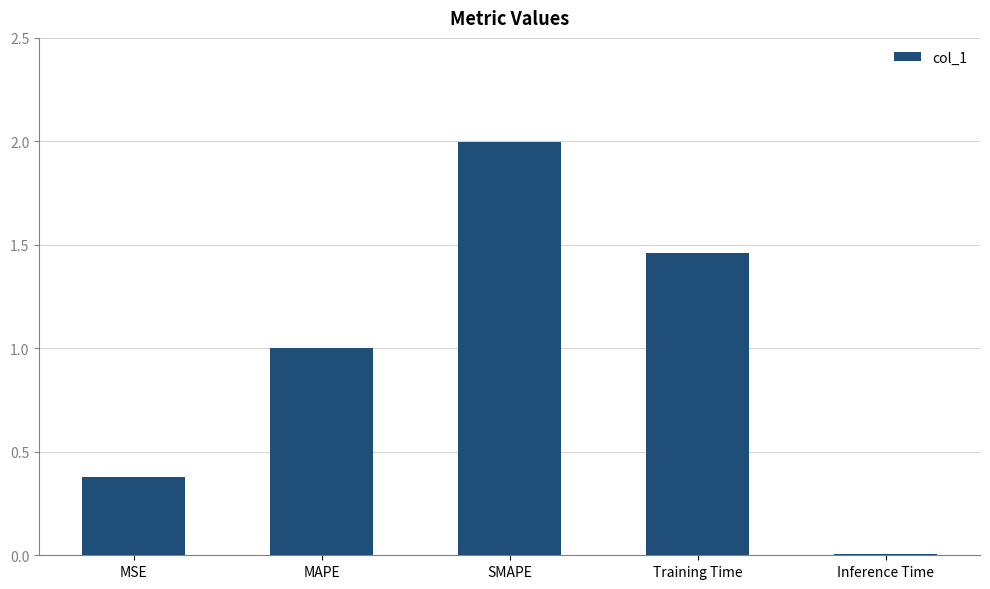

True or false: the data shows 0.0 at Inference Time.

True